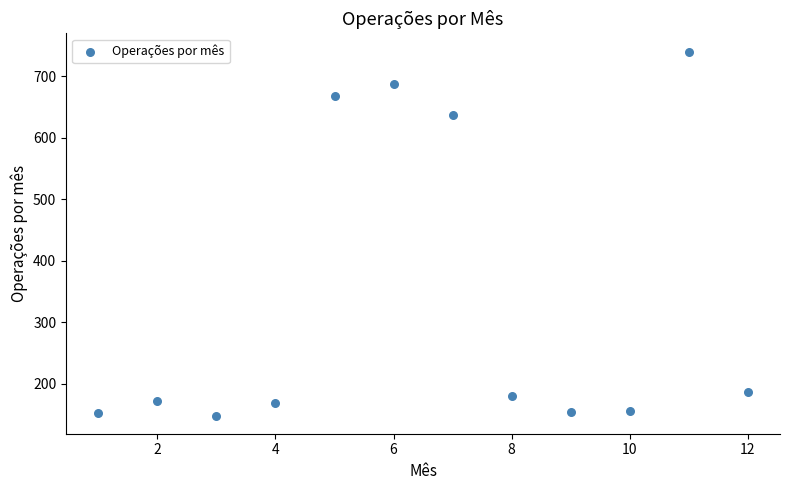

What Y value in the scatter plot is closest to 444?

636